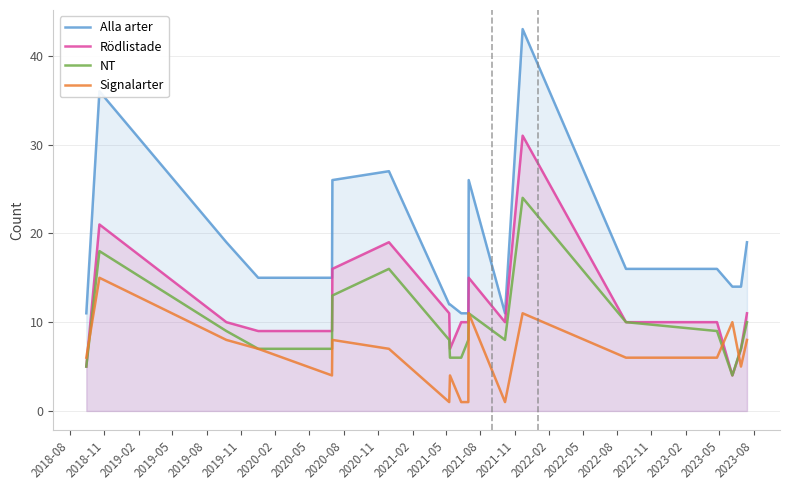

What is the maximum value for Alla arter?

43